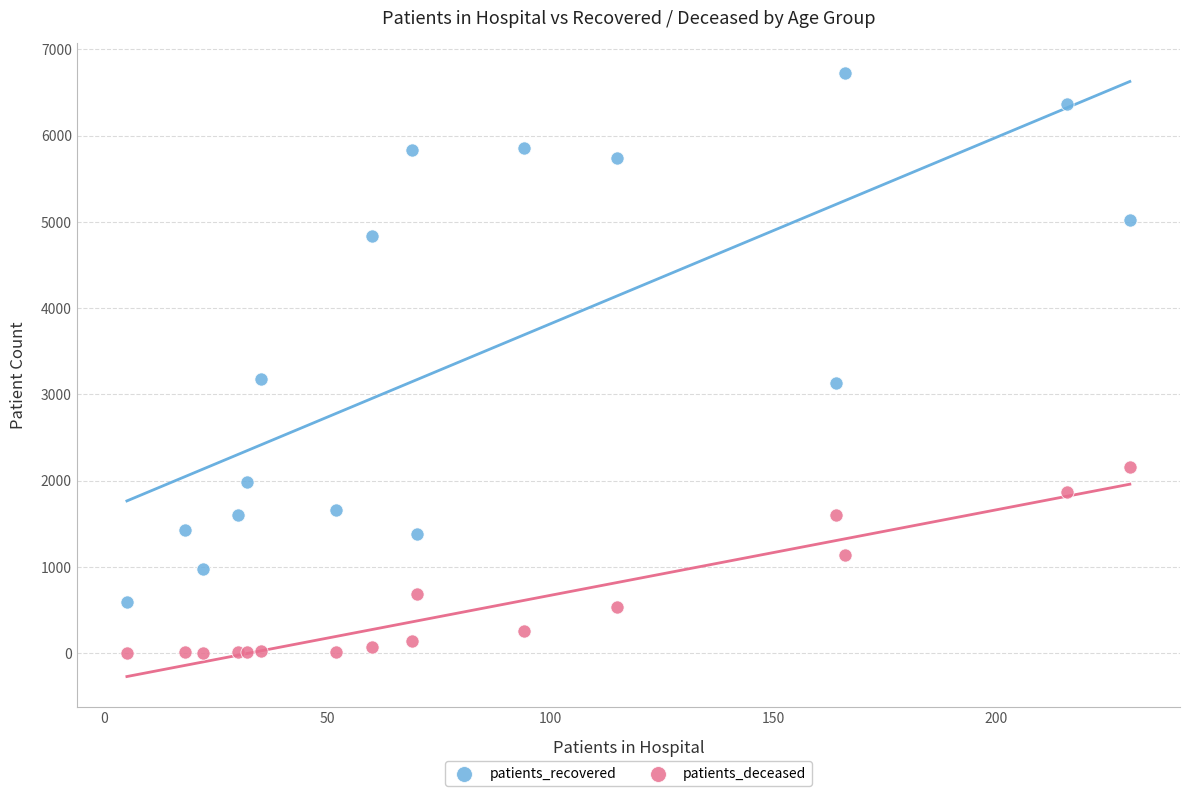

Which series contains the highest Y value?

patients_recovered